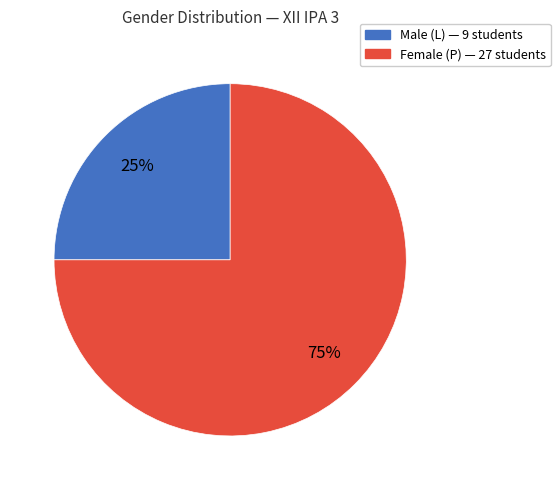

To the nearest percent, what is the average slice percentage?

50%